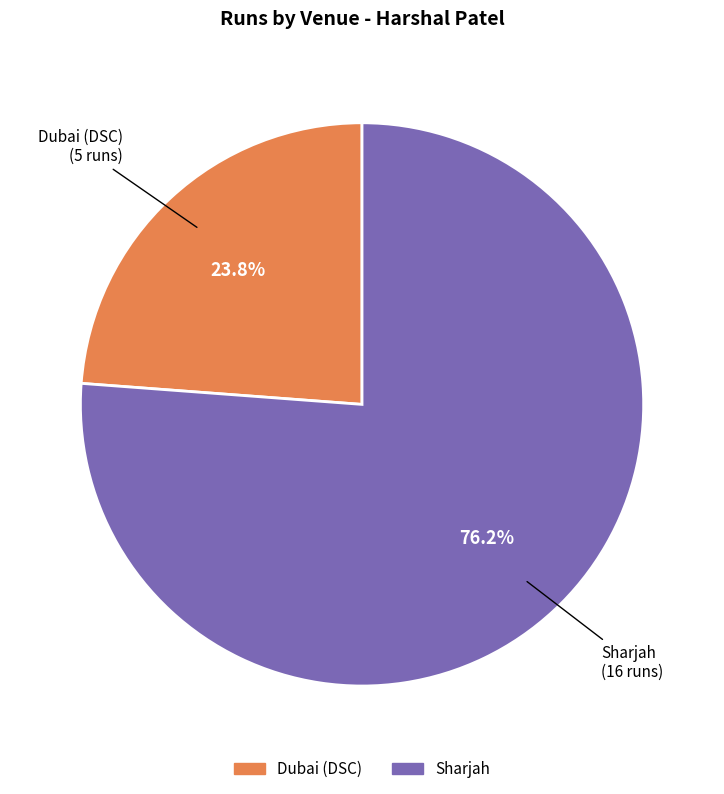

The Sharjah slice represents 63% of the pie. True or false?

False